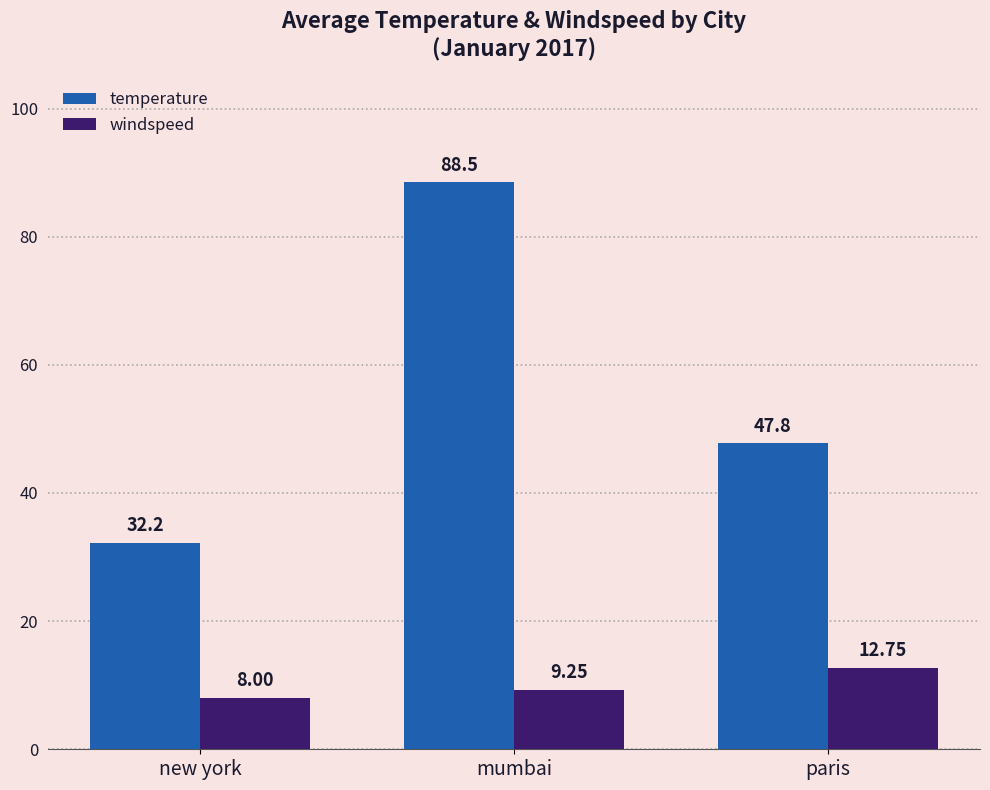

The temperature series shows 47.8 at paris. True or false?

True